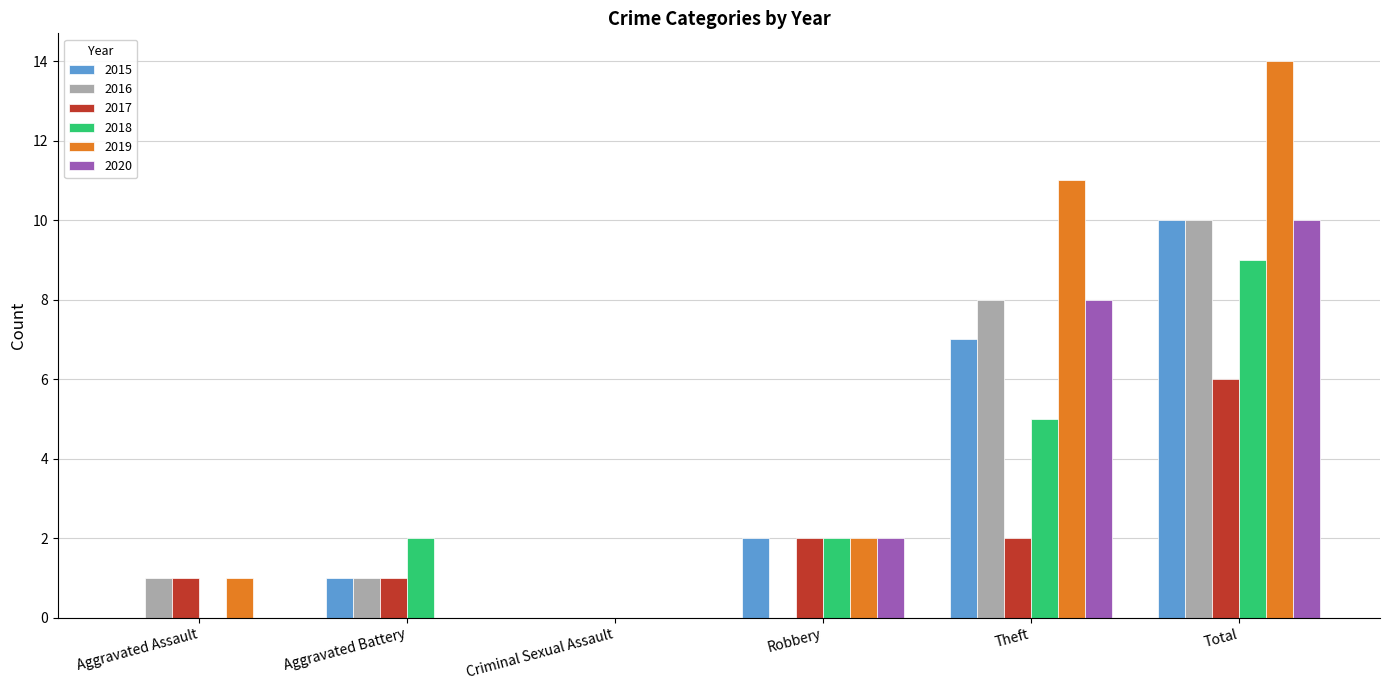

Which series has the widest spread of values?

2019